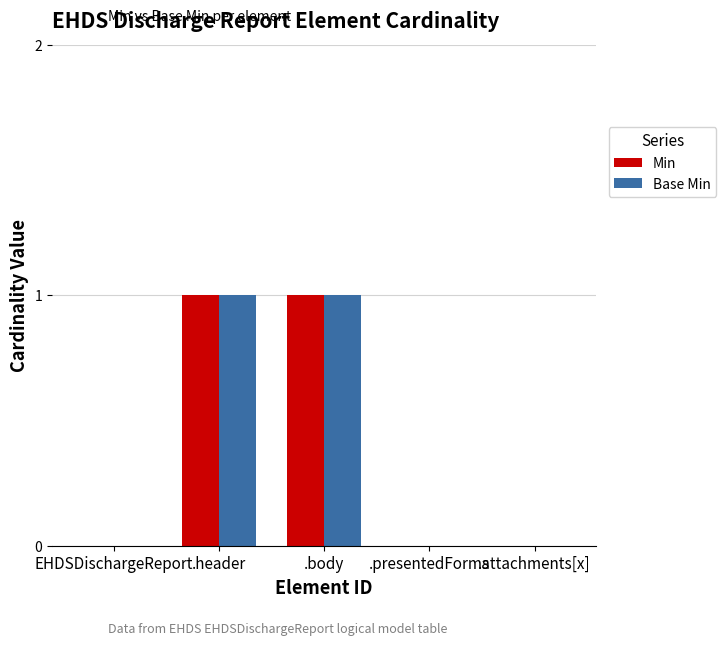

How many Min values are between 0 and 1?

5